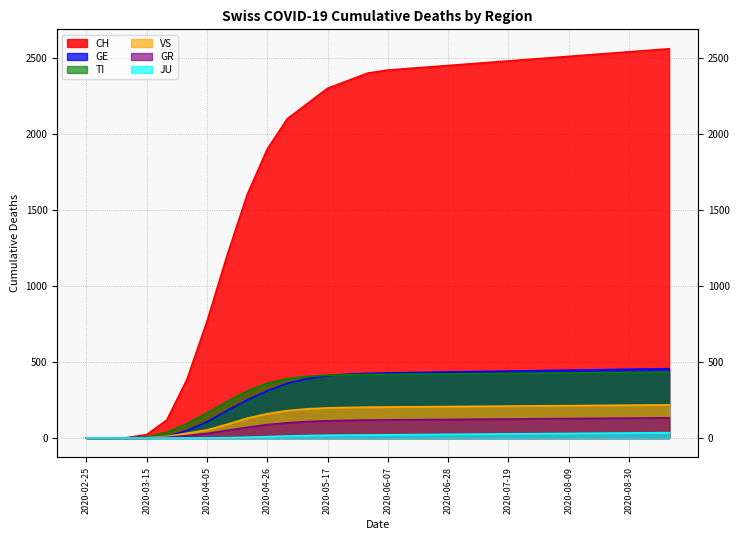

True or false: JU and VS intersect in this chart.

False